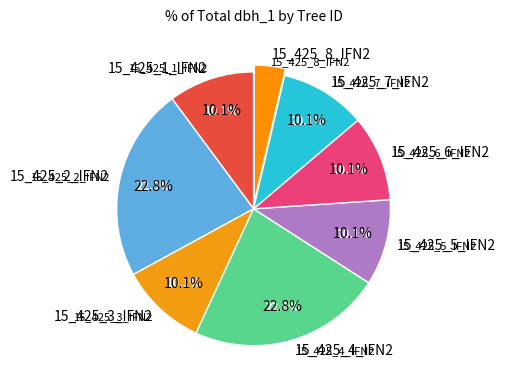

To the nearest percent, what is the difference between the largest and smallest slice percentages?

19%